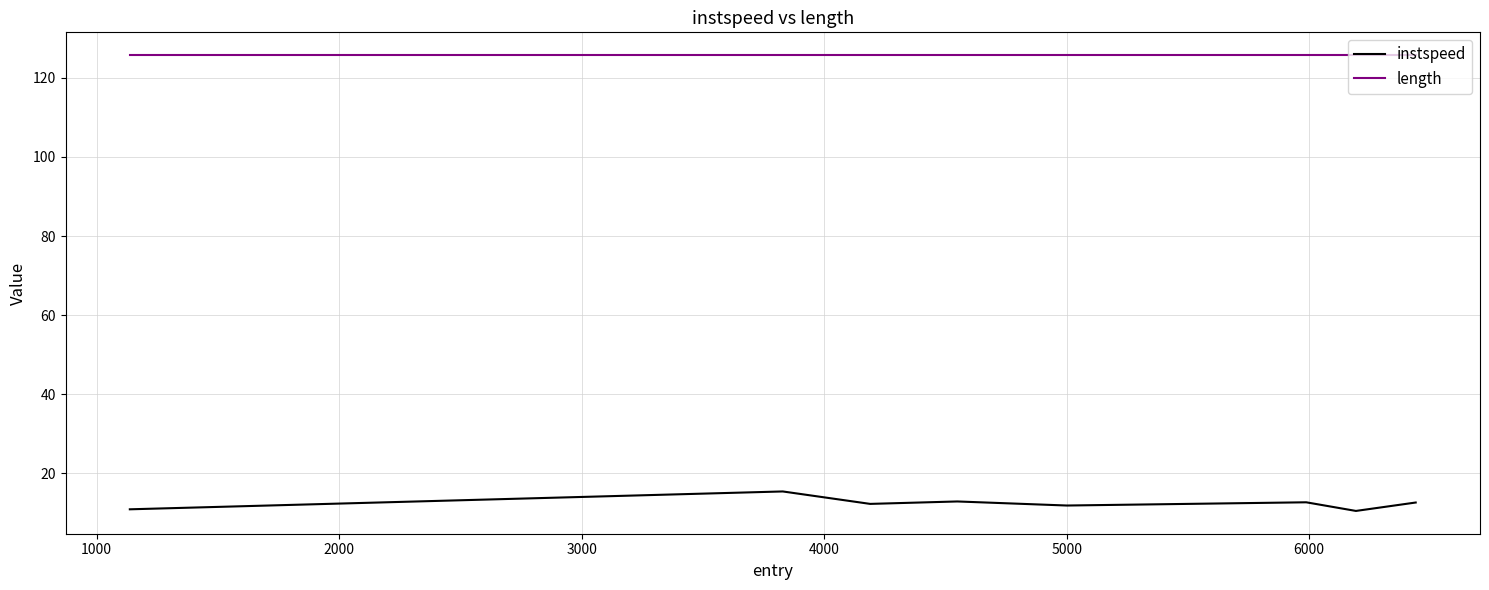

How many distinct data groups are displayed?

2